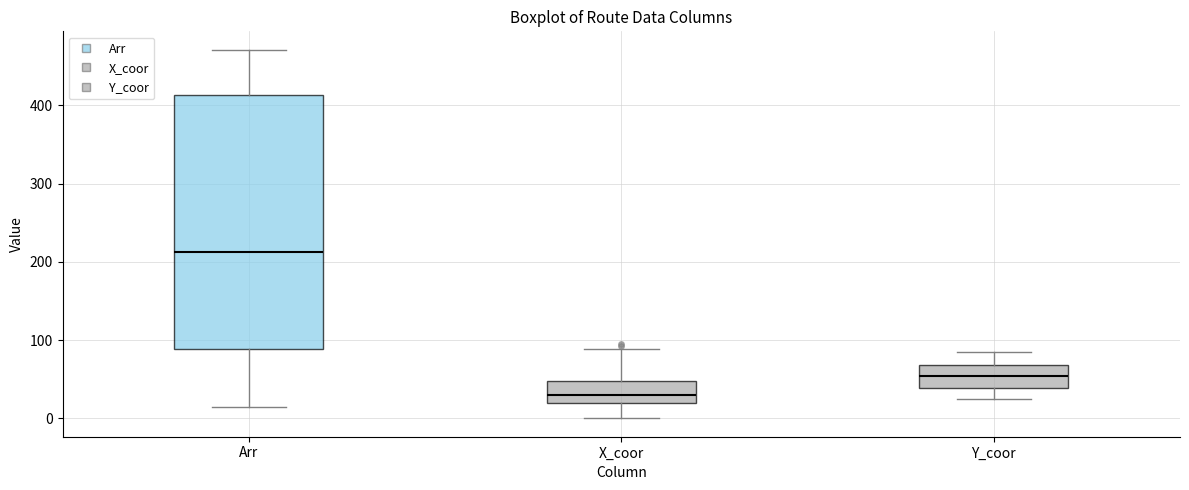

Which box has the highest median line?

Arr